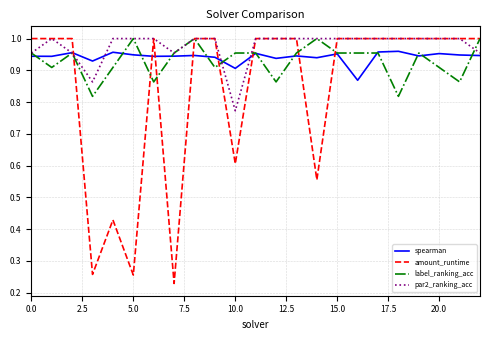

Which series has the largest total across all categories?

par2_ranking_acc